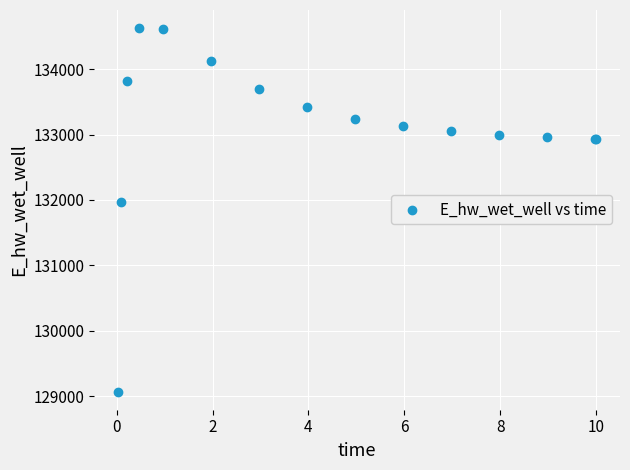

What Y value in the scatter plot is closest to 131849?

131969.9